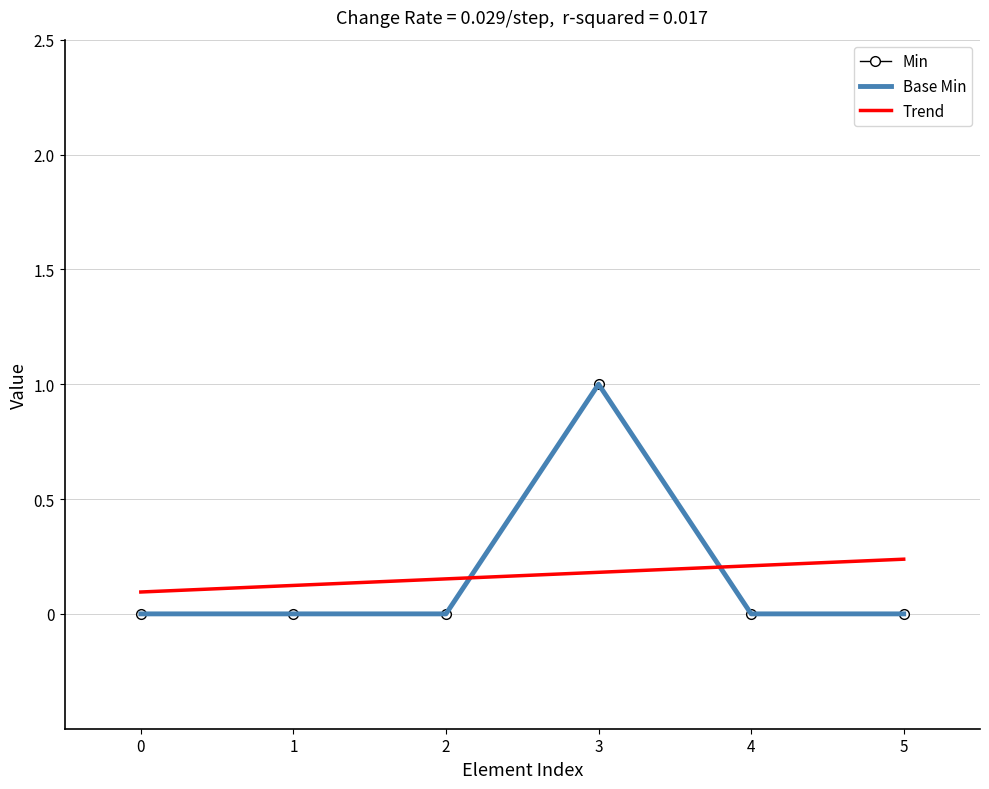

Is it true that Trend equals 0.2 at 5?

True